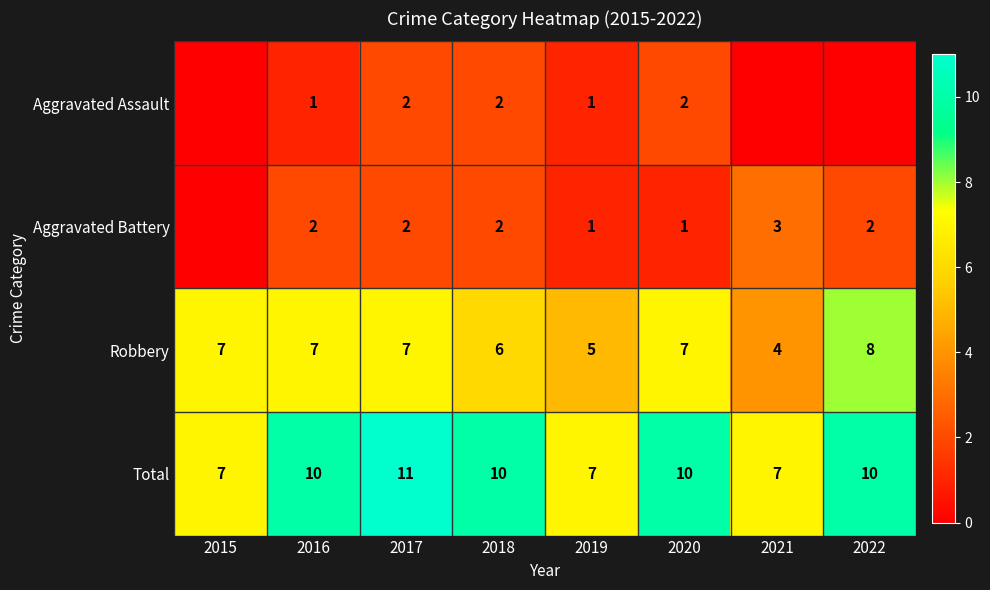

At how many categories does at least one series exceed 0?

8